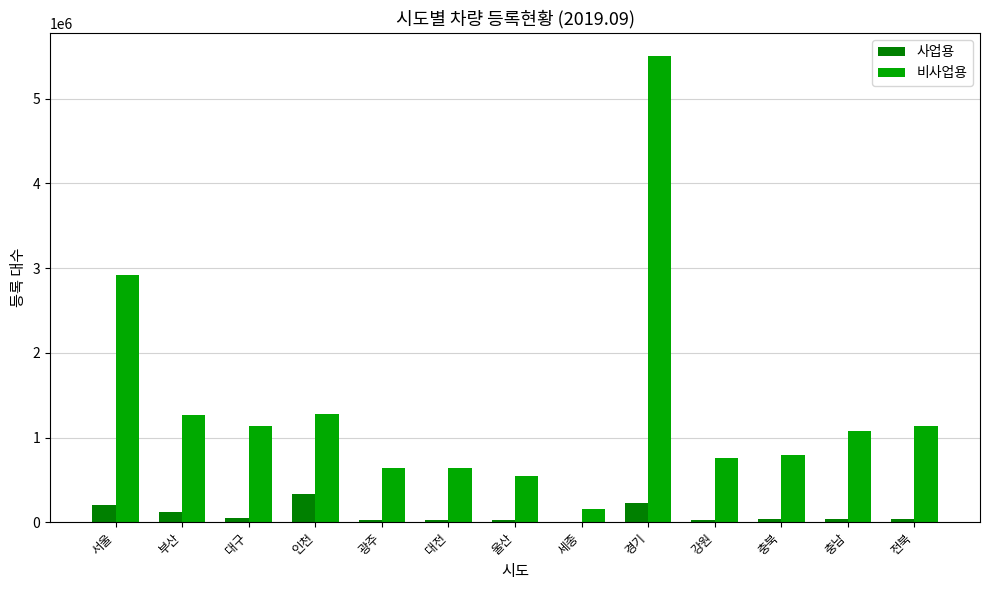

At which label does 비사업용 first exceed 1075473?

서울